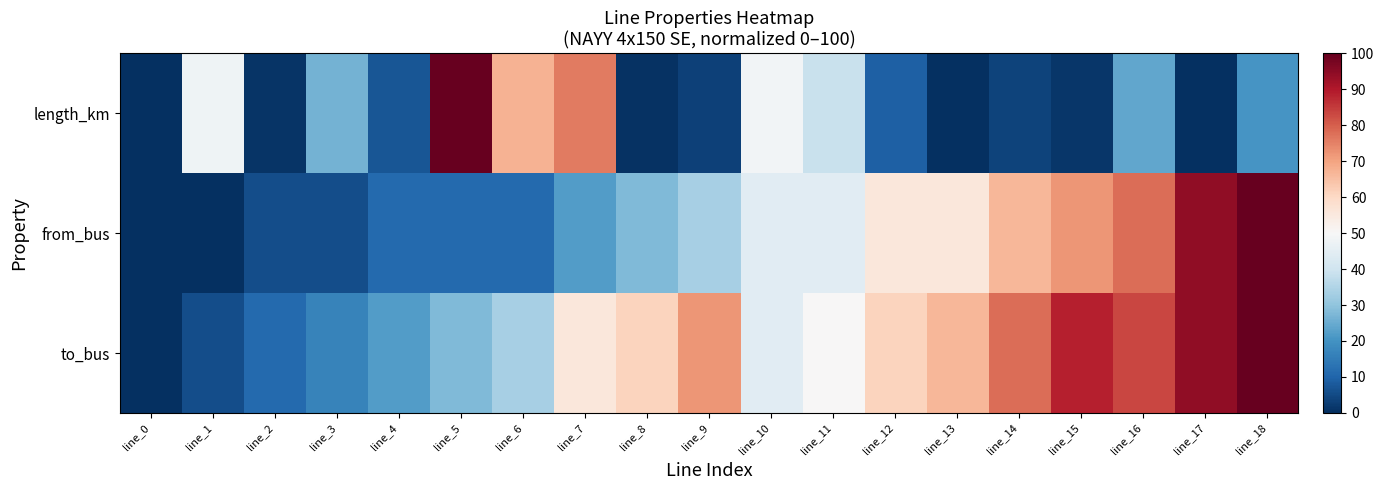

Reading left to right, extract all data points from this chart.

length_km: line_0=0.0	line_1=47.9	line_2=0.9	line_3=26.3	line_4=7.1	line_5=100.0	line_6=67.4	line_7=75.8	line_8=0.5	line_9=3.5	line_10=48.5	line_11=38.9	line_12=9.4	line_13=0.1	line_14=3.7	line_15=1.2	line_16=23.9	line_17=0.2	line_18=20.7
from_bus: line_0=0.0	line_1=0.0	line_2=5.6	line_3=5.6	line_4=11.1	line_5=11.1	line_6=11.1	line_7=22.2	line_8=27.8	line_9=33.3	line_10=44.4	line_11=44.4	line_12=55.6	line_13=55.6	line_14=66.7	line_15=72.2	line_16=77.8	line_17=94.4	line_18=100.0
to_bus: line_0=0.0	line_1=5.6	line_2=11.1	line_3=16.7	line_4=22.2	line_5=27.8	line_6=33.3	line_7=55.6	line_8=61.1	line_9=72.2	line_10=44.4	line_11=50.0	line_12=61.1	line_13=66.7	line_14=77.8	line_15=88.9	line_16=83.3	line_17=94.4	line_18=100.0